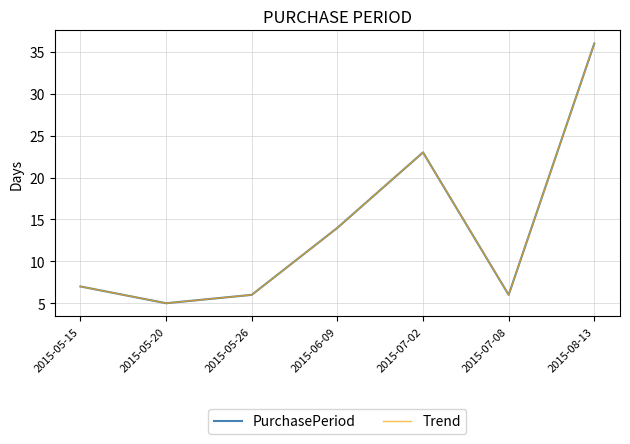

What position from the left is 2015-07-02?

5